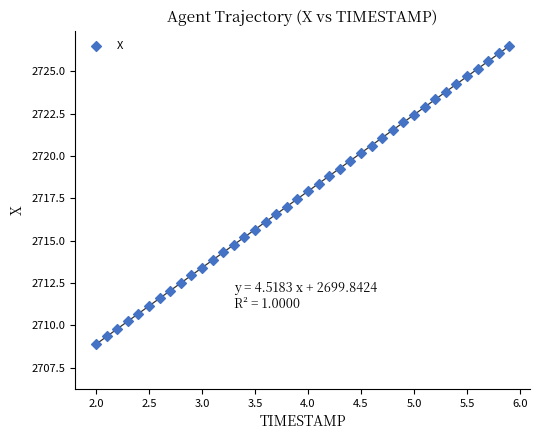

What is the range of Y values (max minus min)?

17.6